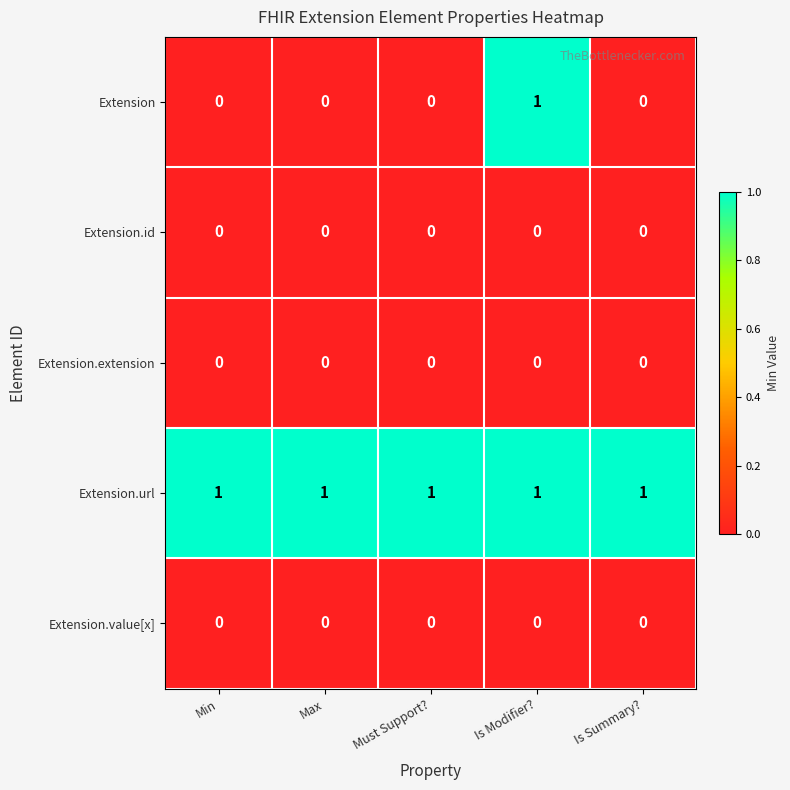

The value of Extension at Is Modifier? is 1. True or false?

True